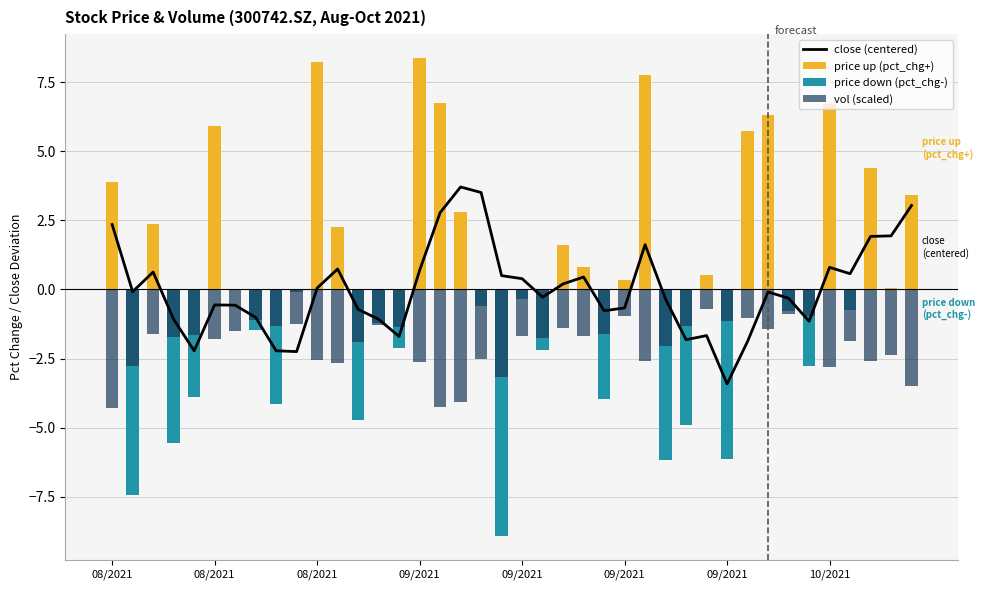

What is the total value across all series at 23?

-0.4